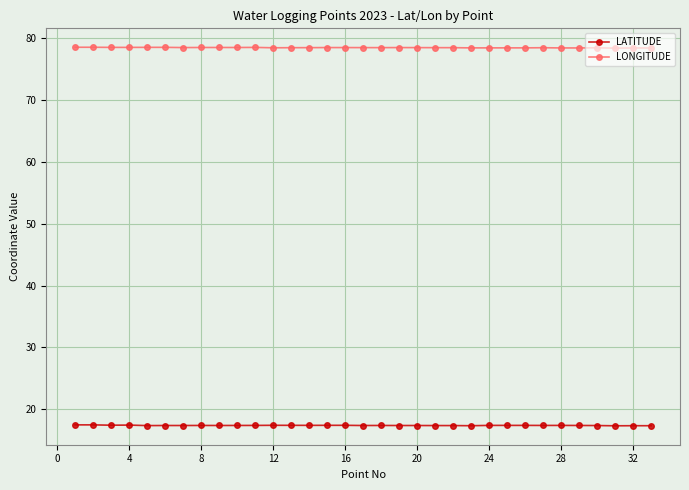

List the series in order of their overall mean, highest first.

LONGITUDE, LATITUDE